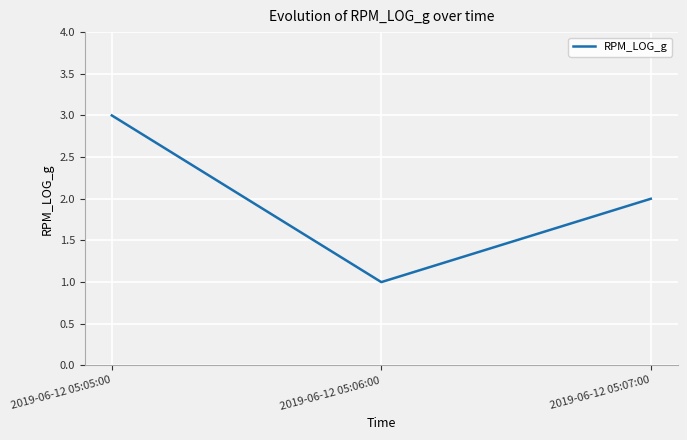

At which category does the chart reach its peak across all series?

2019-06-12 05:05:00